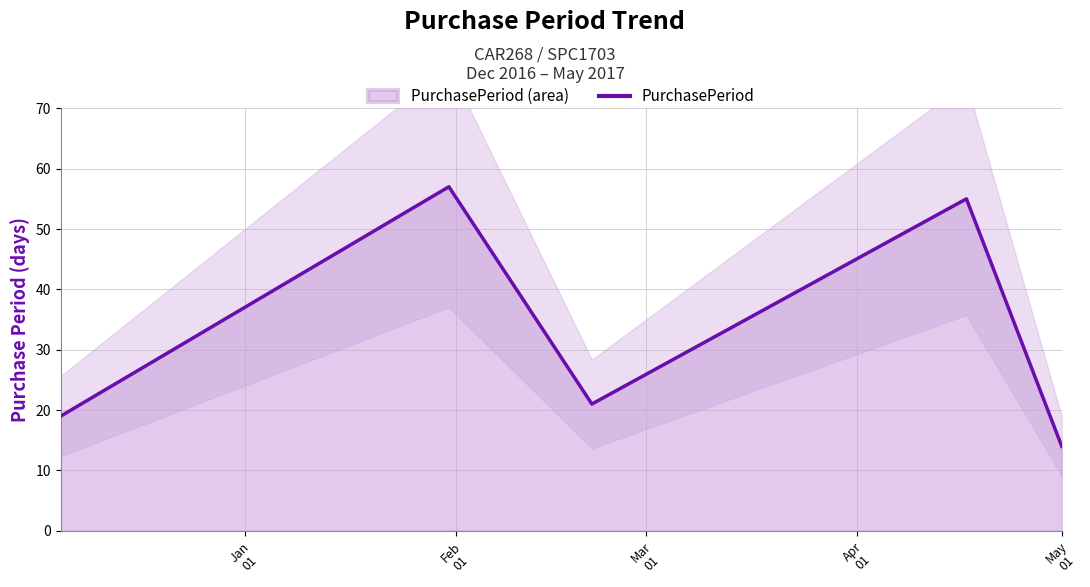

Reading left to right, transcribe all the data shown in this chart.

19	57	21	55	14